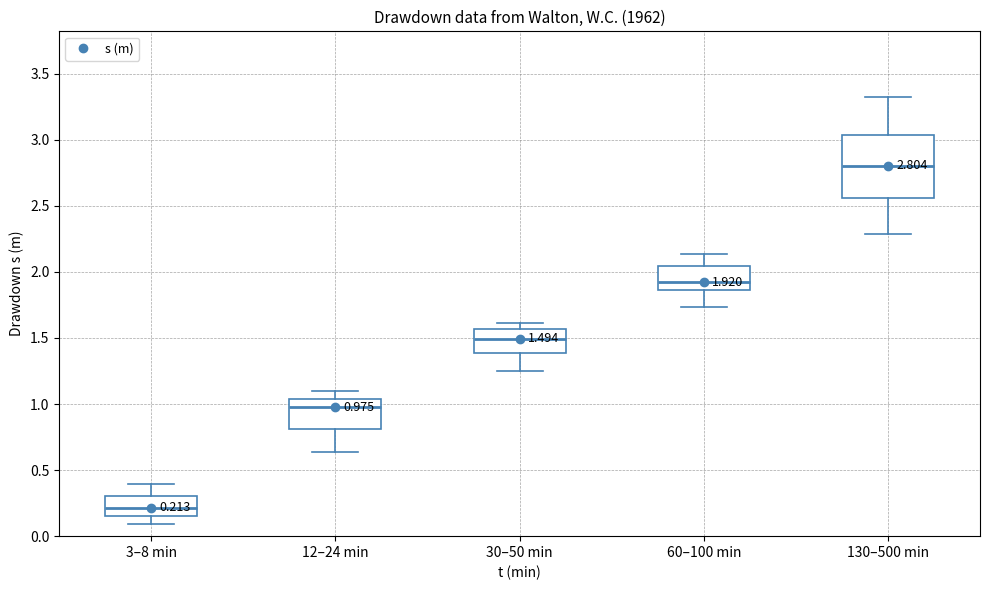

Which box is the tallest, from its lower edge to its upper edge?

130–500 min